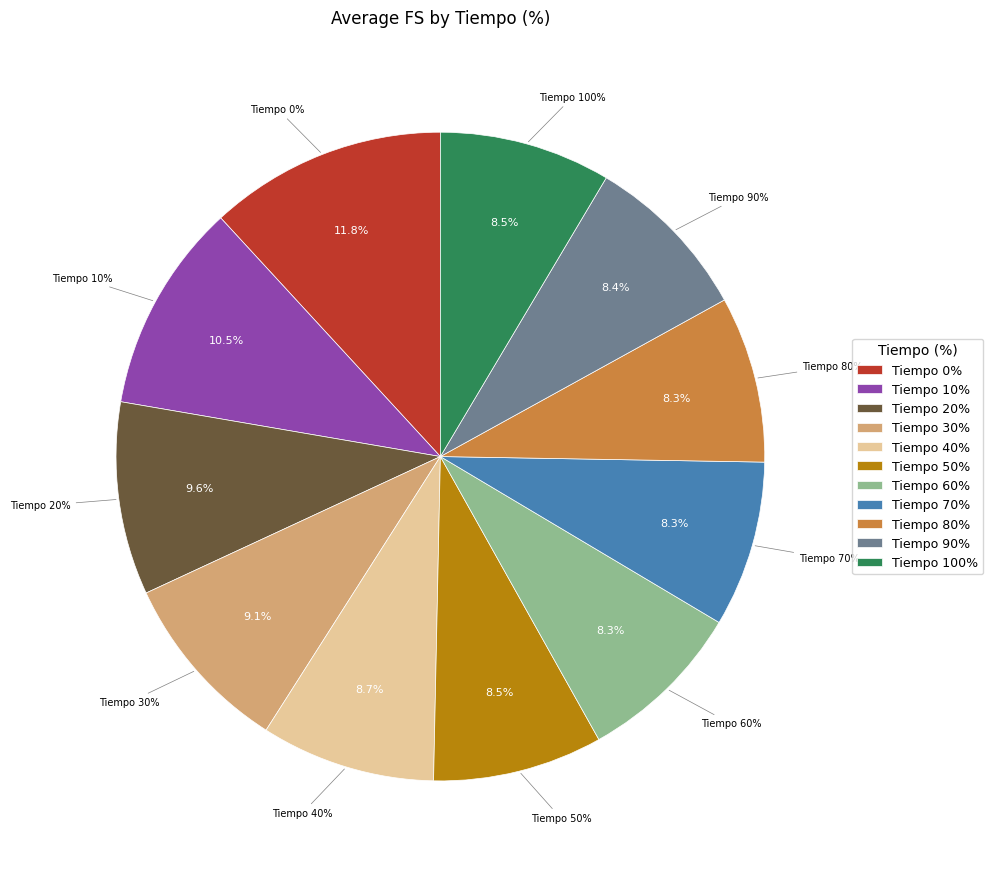

True or false: 90 accounts for 1% of the total.

False